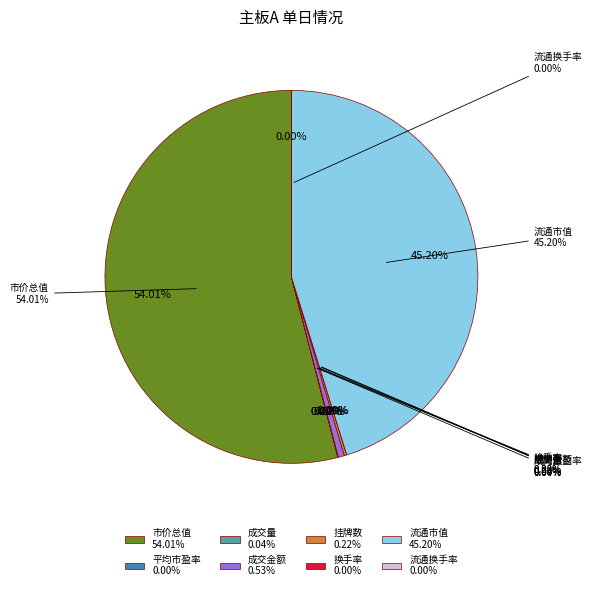

To the nearest percent, what is the difference between the 平均市盈率 and 流通市值 slice percentages?

45%